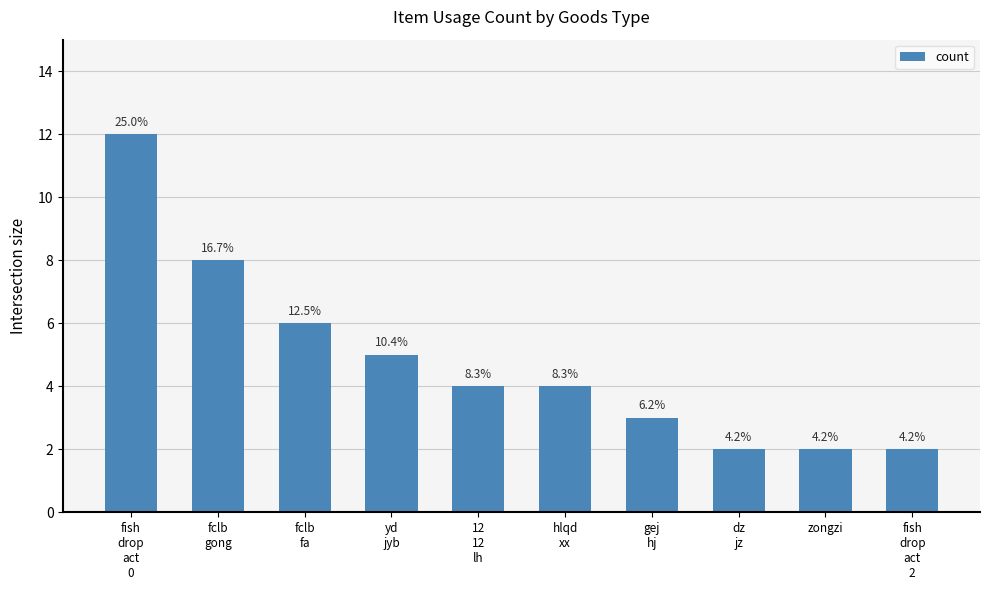

Count the values in the range 2 to 6.

8